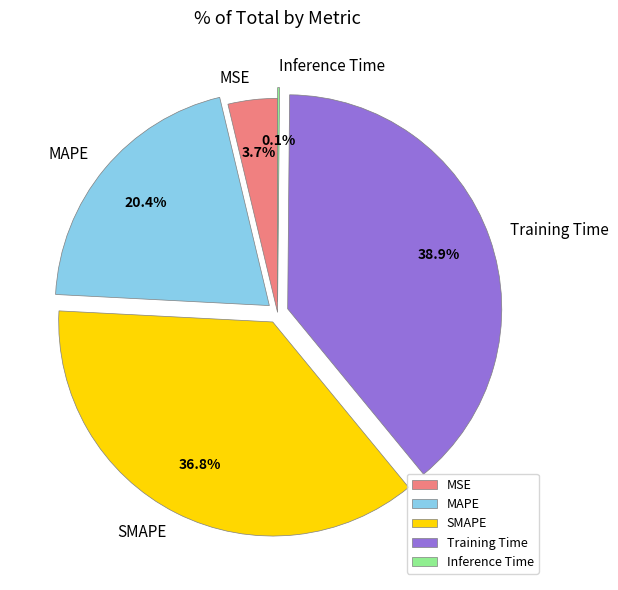

Is there a majority slice in this chart?

No